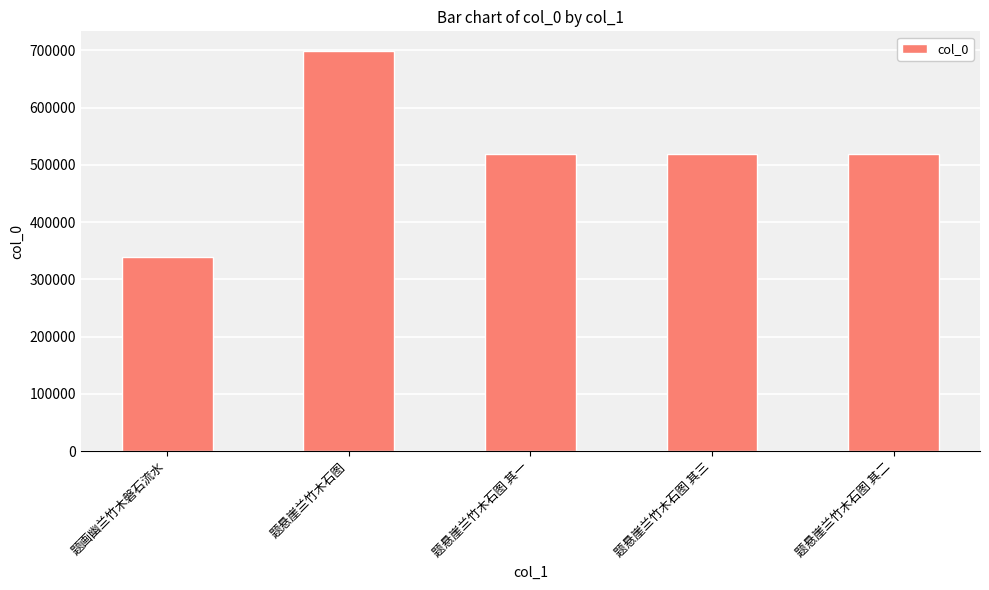

What is the label of the 3rd bar from the left?

题悬崖兰竹木石图 其一